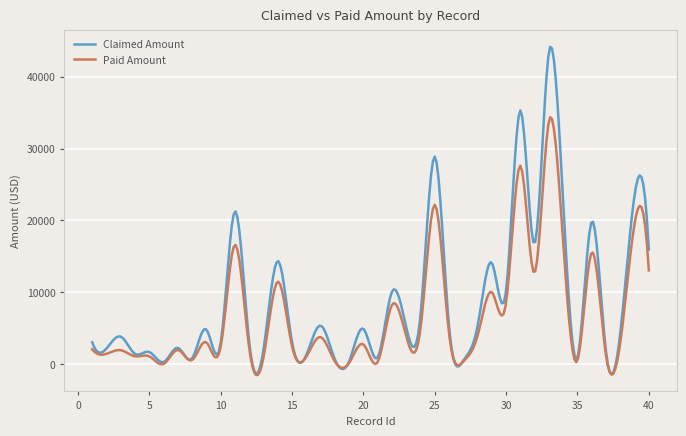

Rank the series by their maximum value, from lowest to highest.

Paid Amount, Claimed Amount